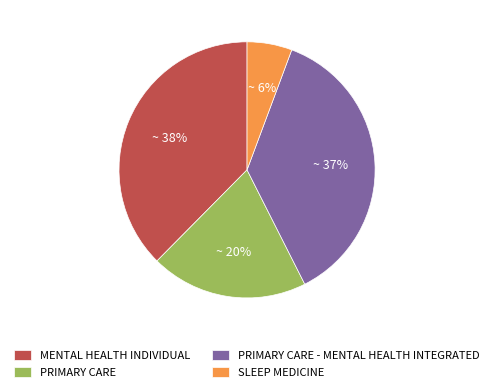

Which has a higher value, PRIMARY CARE or MENTAL HEALTH INDIVIDUAL?

MENTAL HEALTH INDIVIDUAL